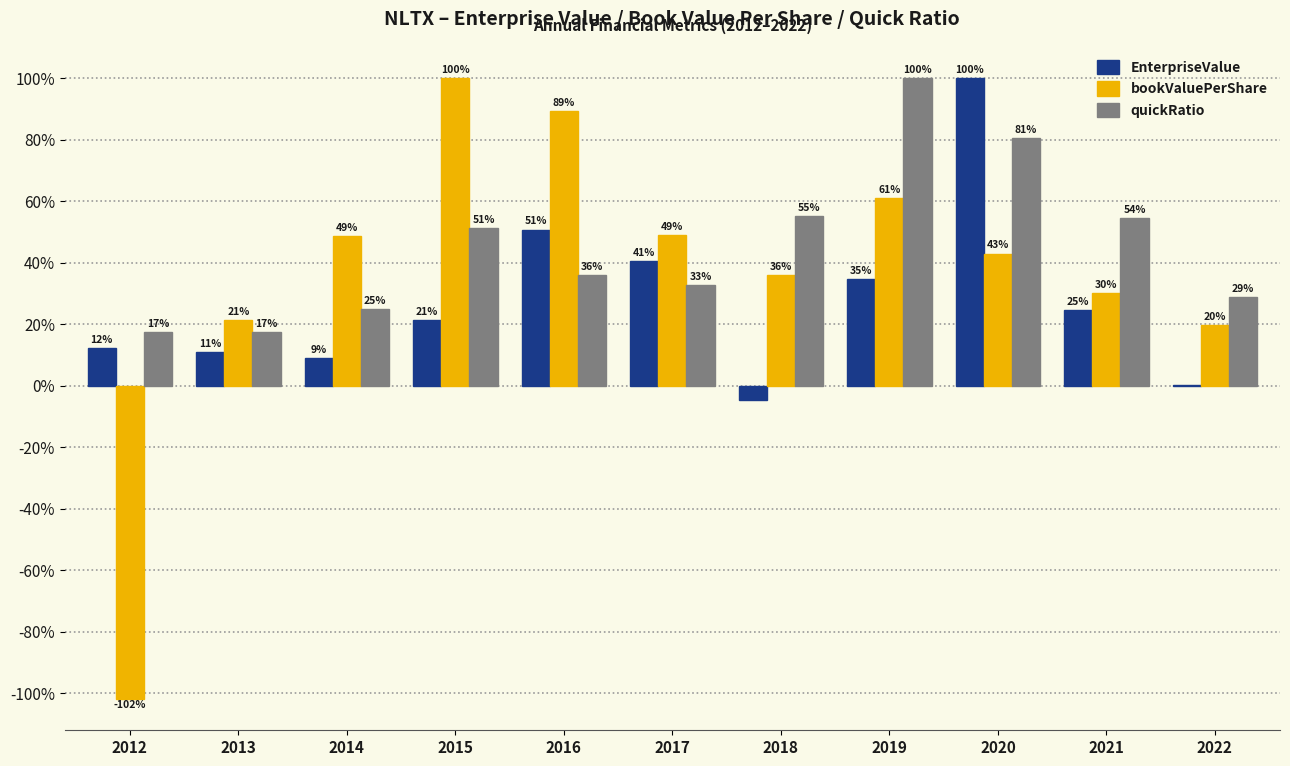

Between 2017 and 2019, which series saw the biggest shift?

quickRatio